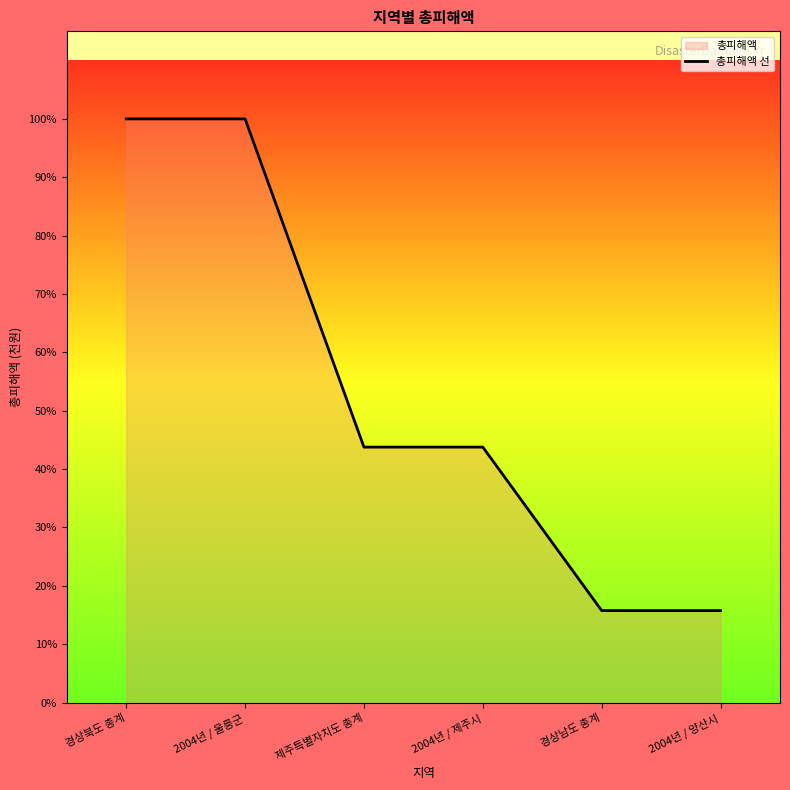

What is the change in value from 경상북도 총계 to 2004년 / 제주시?

-492206